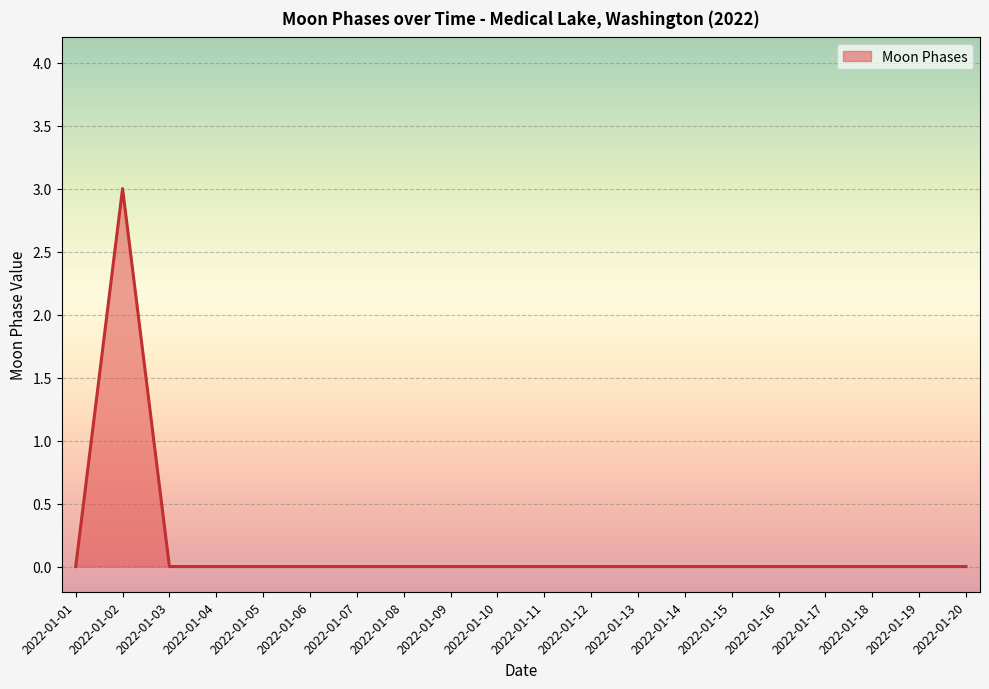

How many lines are shown in the chart?

1